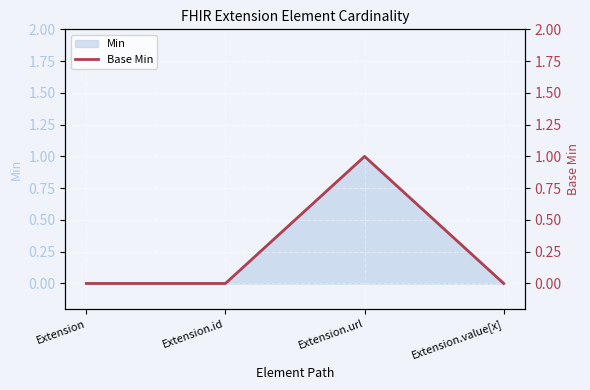

Reading left to right, list all the values displayed in this chart.

0	0	1	0